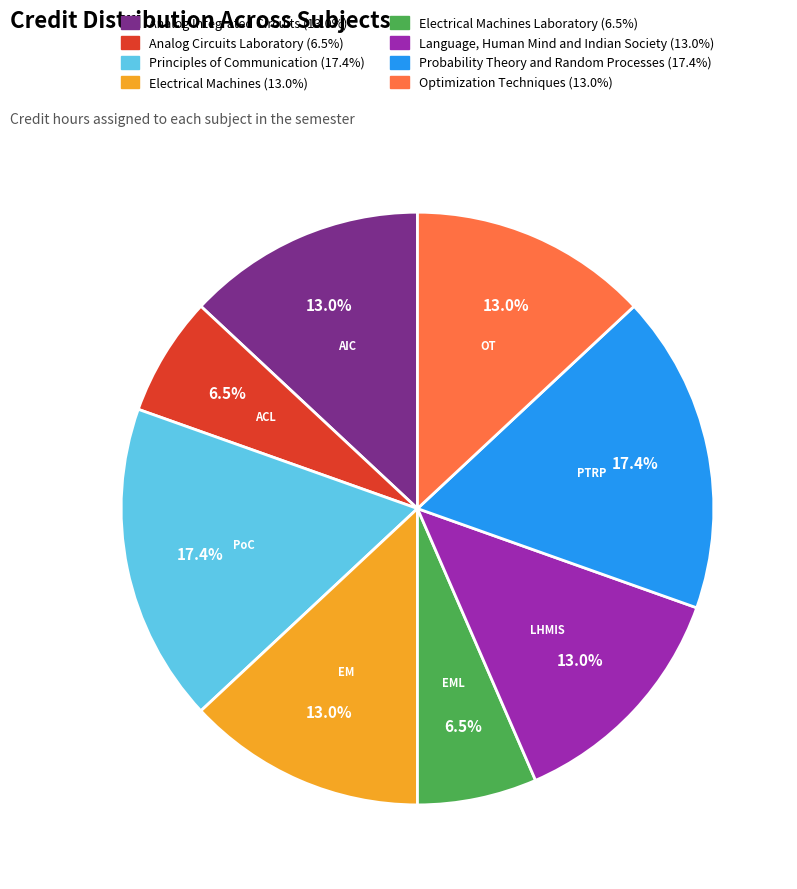

Is there a majority slice in this chart?

No